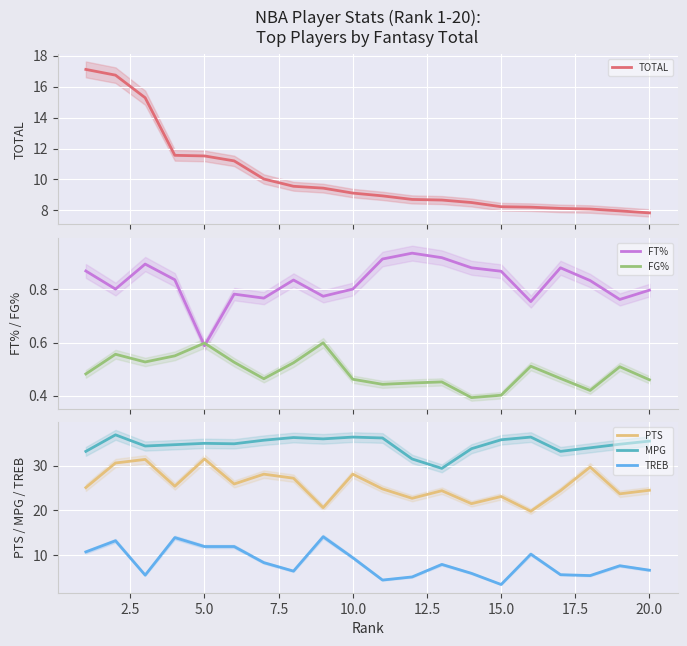

How many categories are shown in the chart?

20